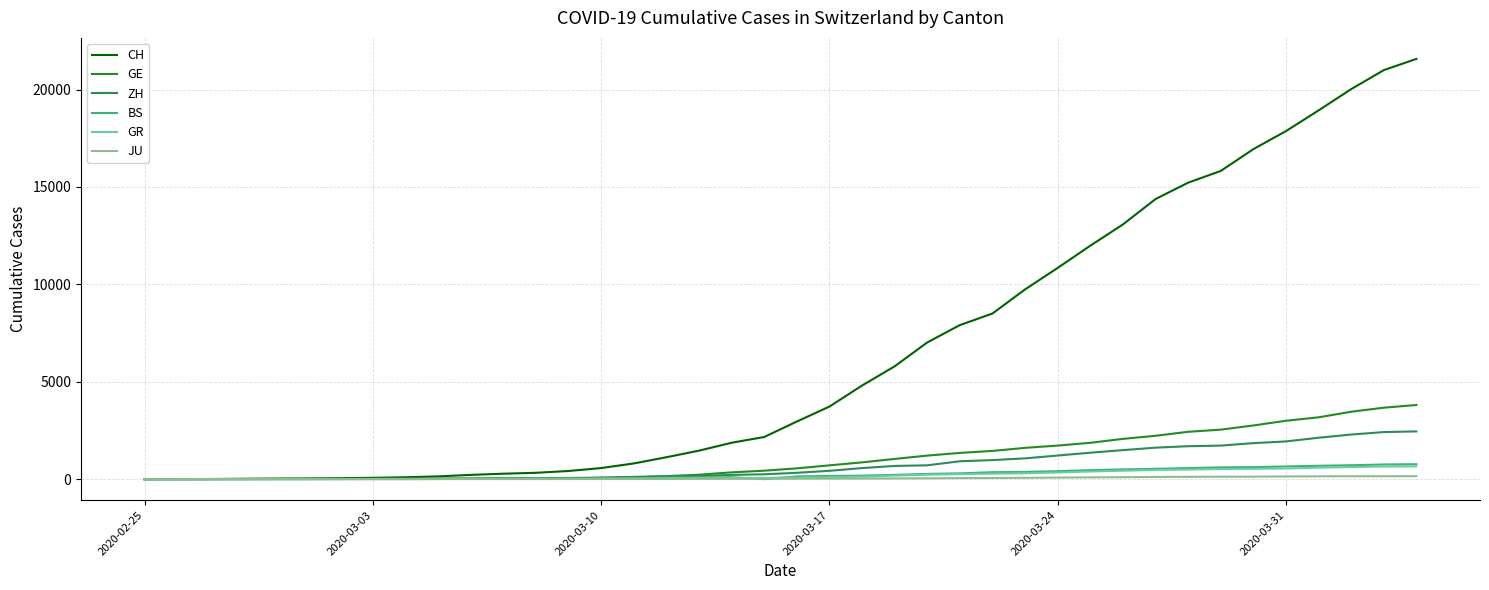

Which series has the widest spread of values?

CH